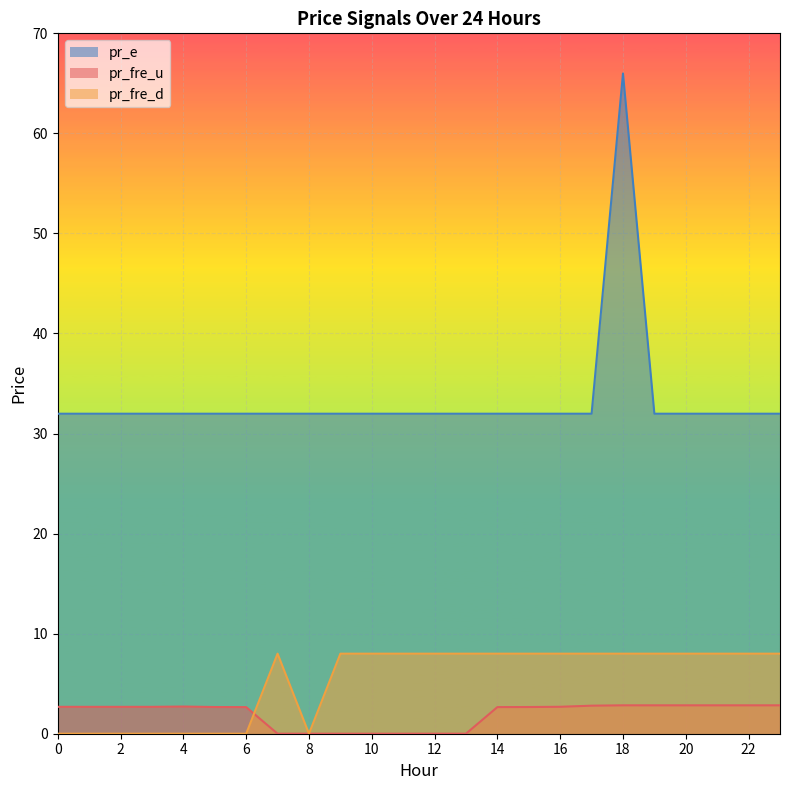

Rank the categories by pr_e value from highest to lowest.

18, 0, 1, 2, 3, 4, 5, 6, 7, 8, 9, 10, 11, 12, 13, 14, 15, 16, 17, 19, 20, 21, 22, 23